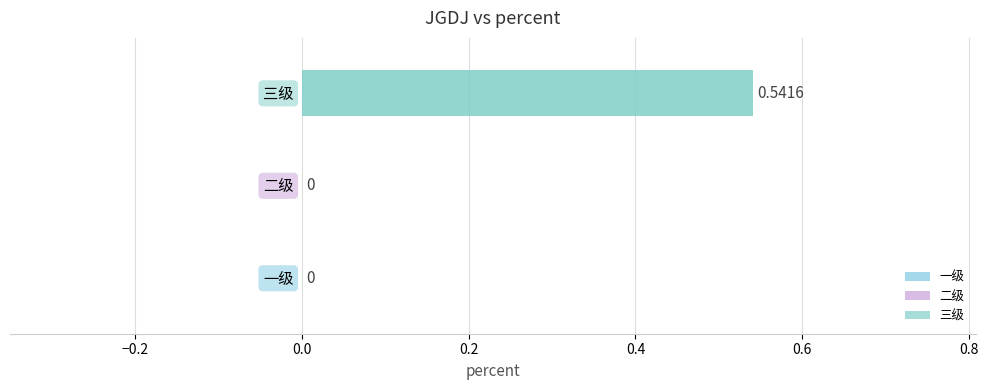

List the labels in order of value, smallest first.

一级, 二级, 三级